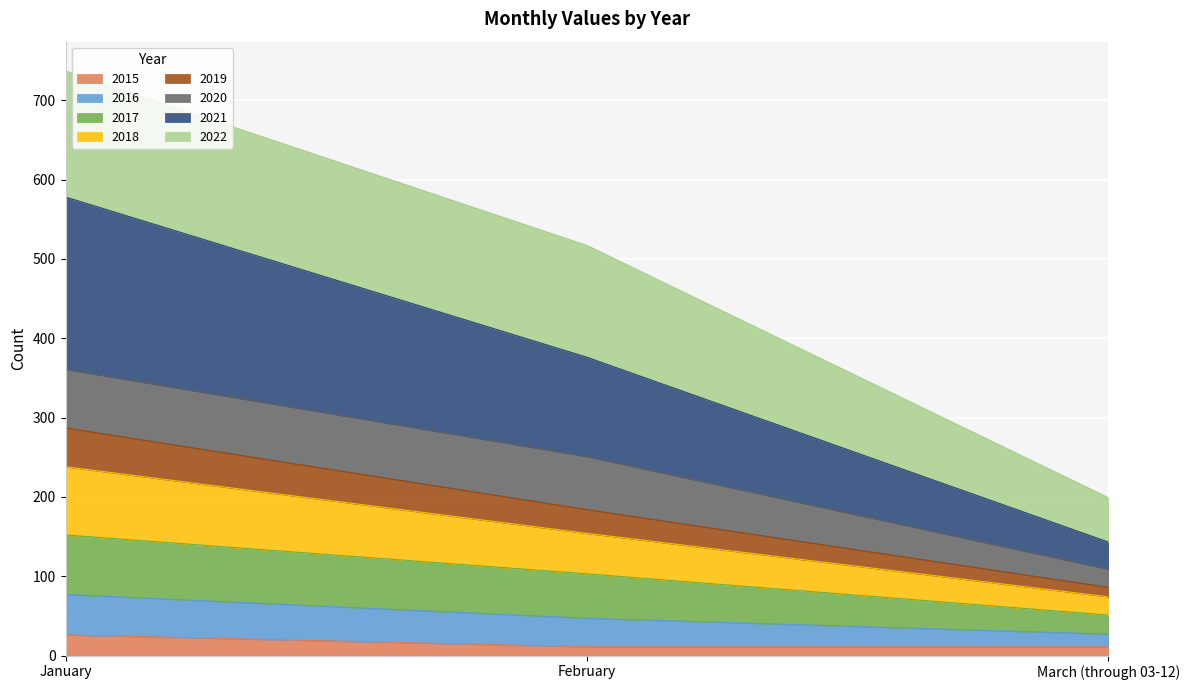

At which category is the sum across all series the highest?

January